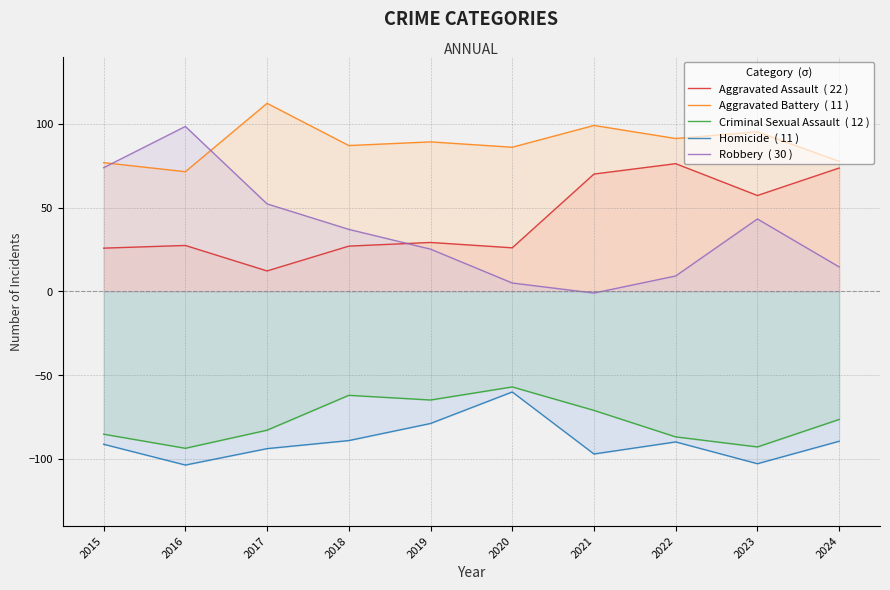

True or false: Homicide  ( 11 ) and Aggravated Battery  ( 11 ) cross at least once.

False